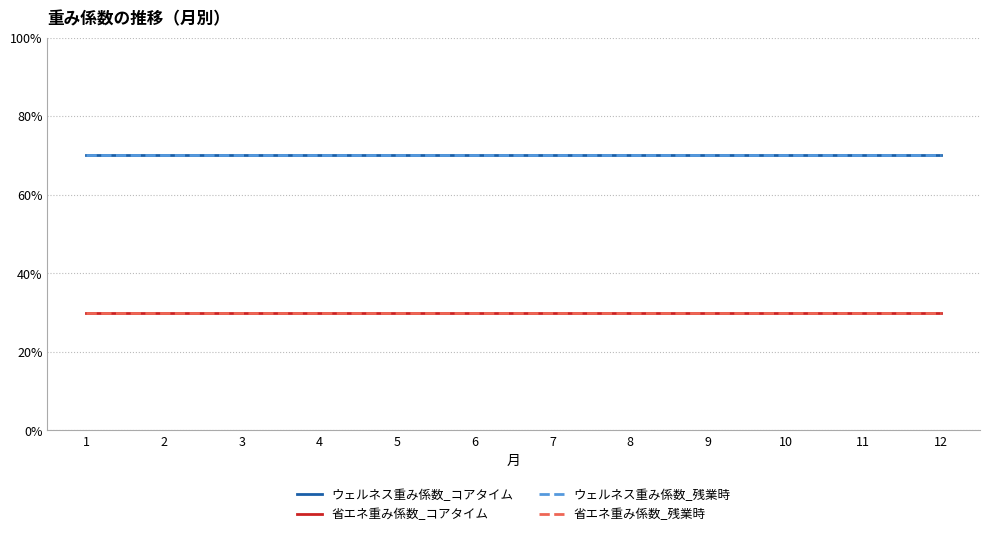

Is it true that ウェルネス重み係数_コアタイム equals 0.9 at 8?

False